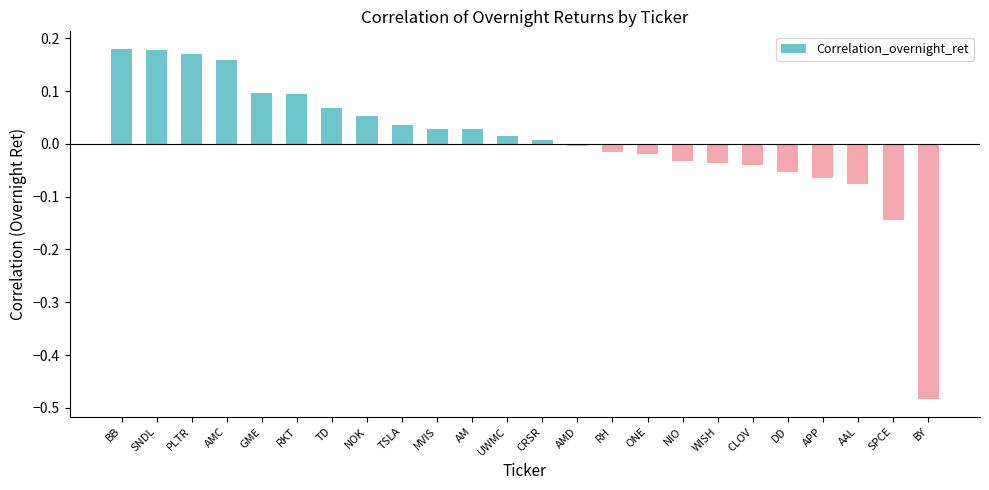

The chart shows a value of -0.0 at WISH. True or false?

True